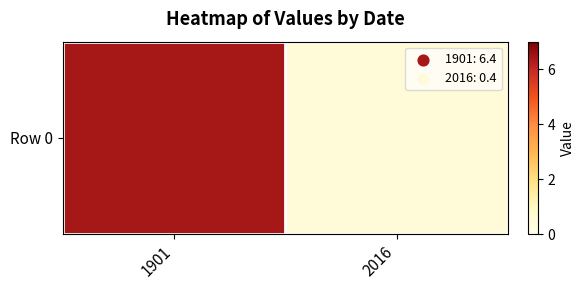

Which category has the lowest value across all series?

2016